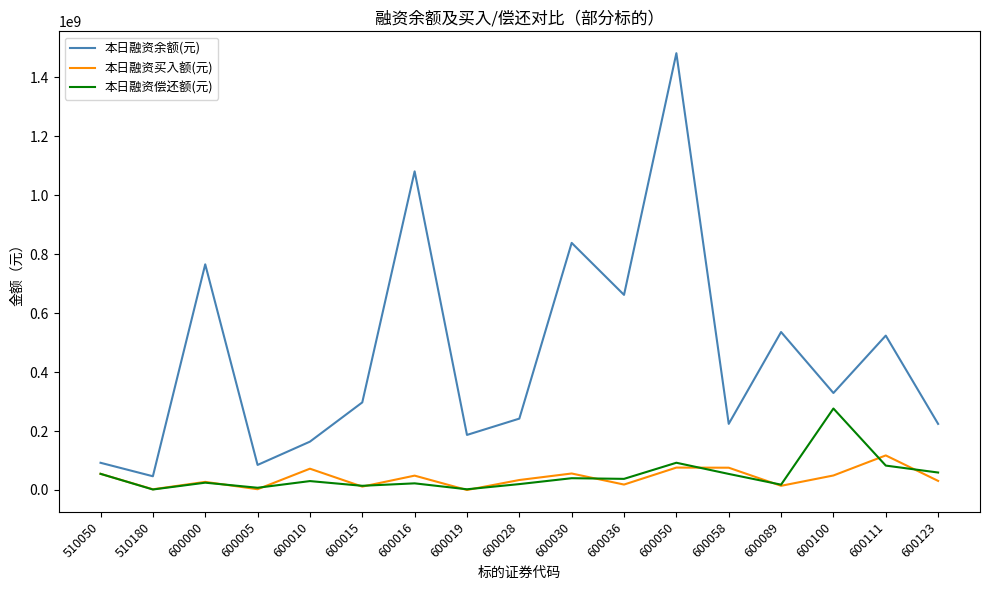

True or false: 本日融资余额(元) and 本日融资偿还额(元) cross at least once.

False